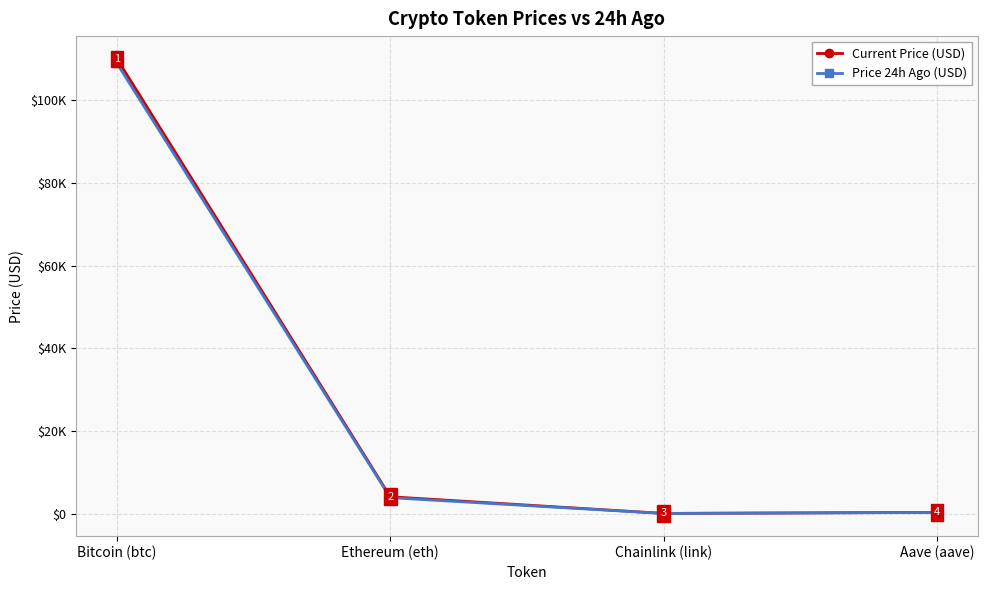

What are all the series names shown in the legend?

Current Price (USD), Price 24h Ago (USD)